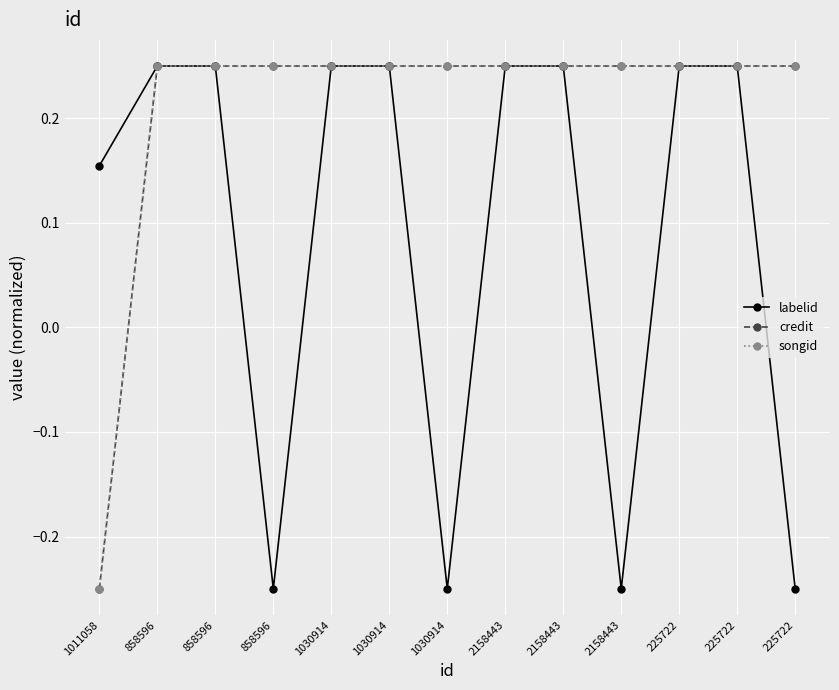

Reading left to right, list all the values displayed in this chart.

labelid: 1011058=0.2	858596=0.2	858596=0.2	858596=-0.2	1030914=0.2	1030914=0.2	1030914=-0.2	2158443=0.2	2158443=0.2	2158443=-0.2	225722=0.2	225722=0.2	225722=-0.2
credit: 1011058=-0.2	858596=0.2	858596=0.2	858596=0.2	1030914=0.2	1030914=0.2	1030914=0.2	2158443=0.2	2158443=0.2	2158443=0.2	225722=0.2	225722=0.2	225722=0.2
songid: 1011058=-0.2	858596=0.2	858596=0.2	858596=0.2	1030914=0.2	1030914=0.2	1030914=0.2	2158443=0.2	2158443=0.2	2158443=0.2	225722=0.2	225722=0.2	225722=0.2